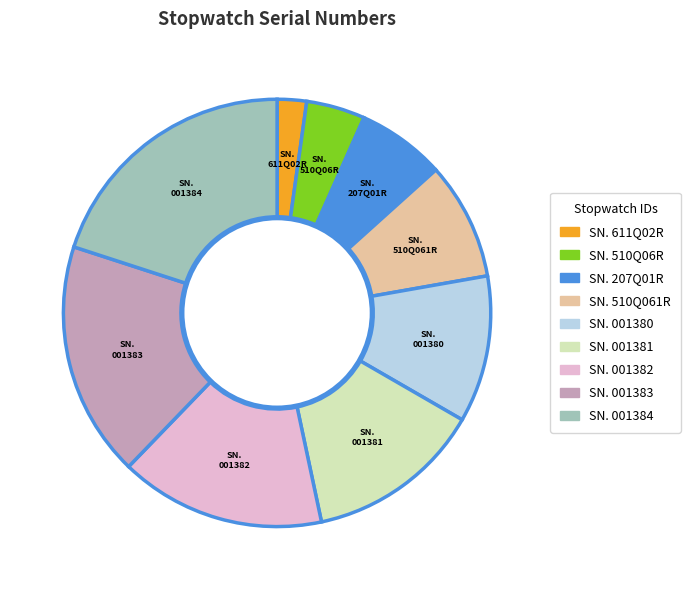

Combined, do SN. 001384 and SN. 001381 account for over 50%?

No